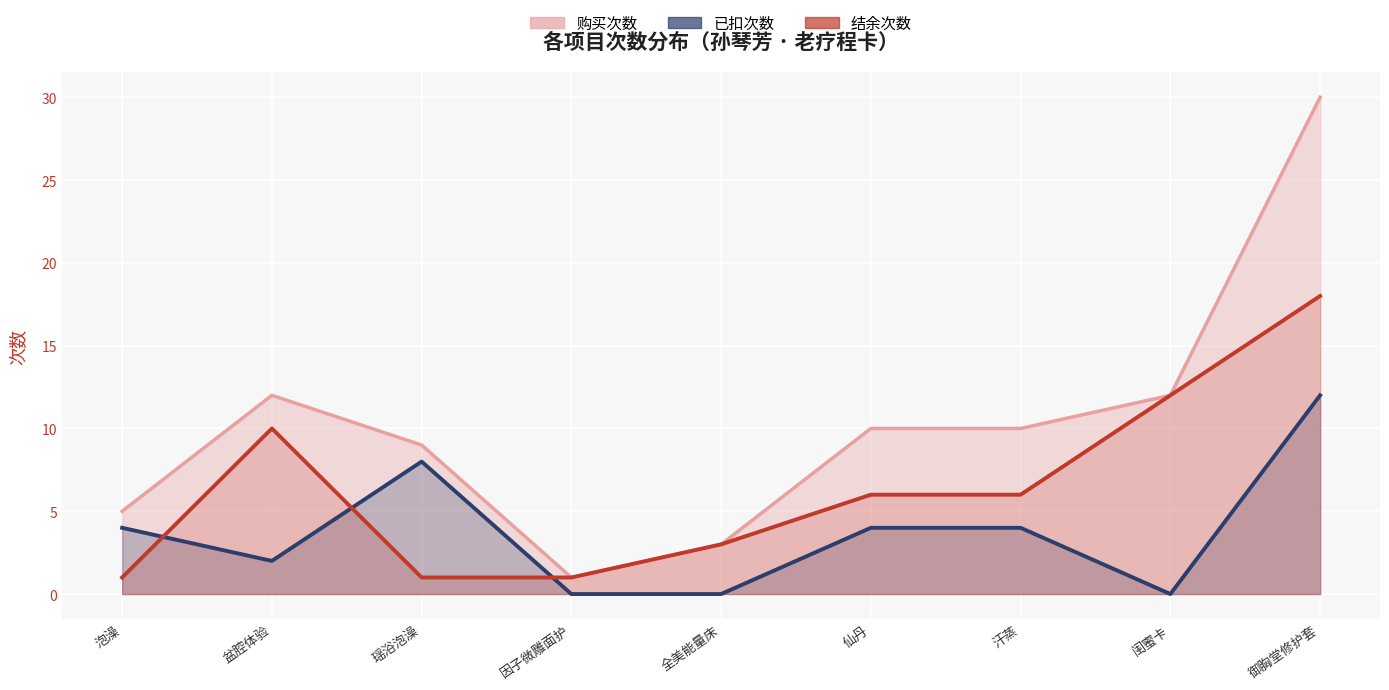

What is the difference between the maximum and second lowest values in the 购买次数 series?

27